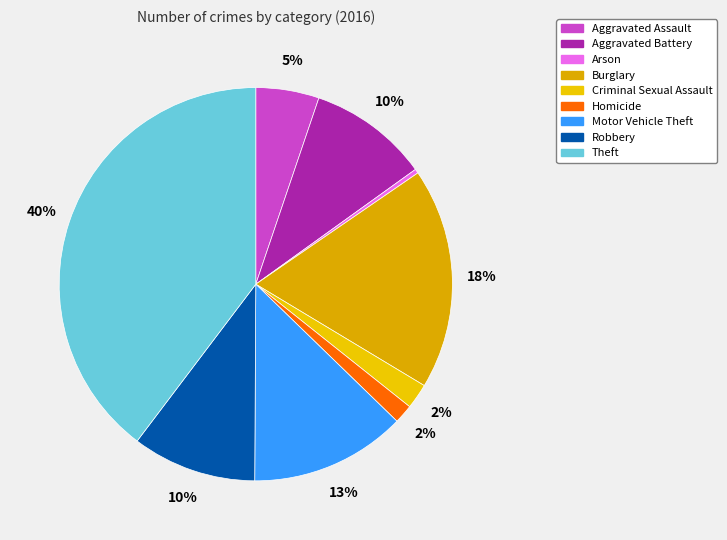

The Motor Vehicle Theft slice represents 1% of the pie. True or false?

False